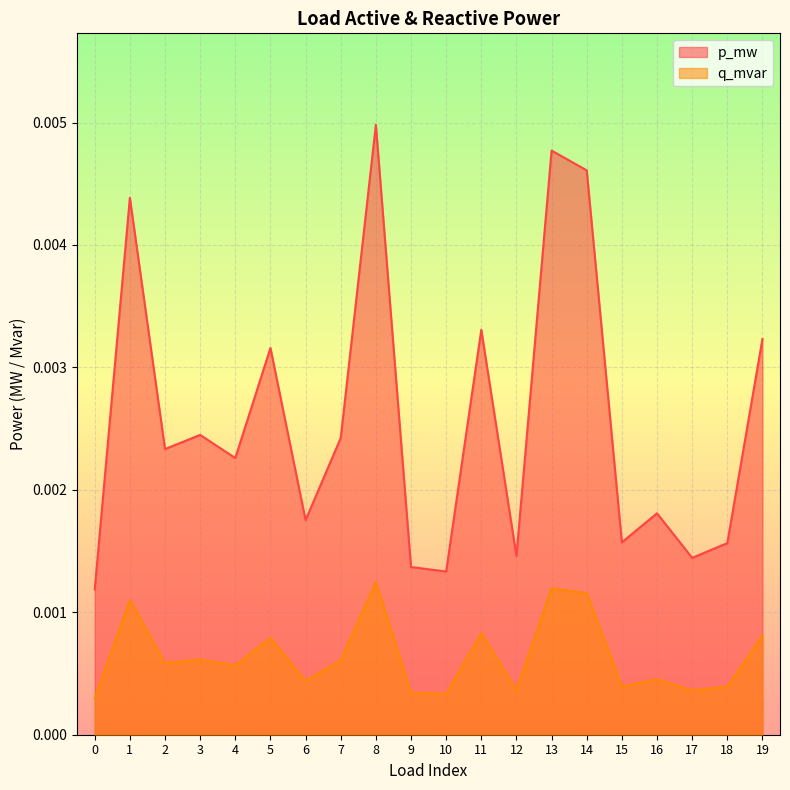

Which series changed the most between 12 and 15?

p_mw